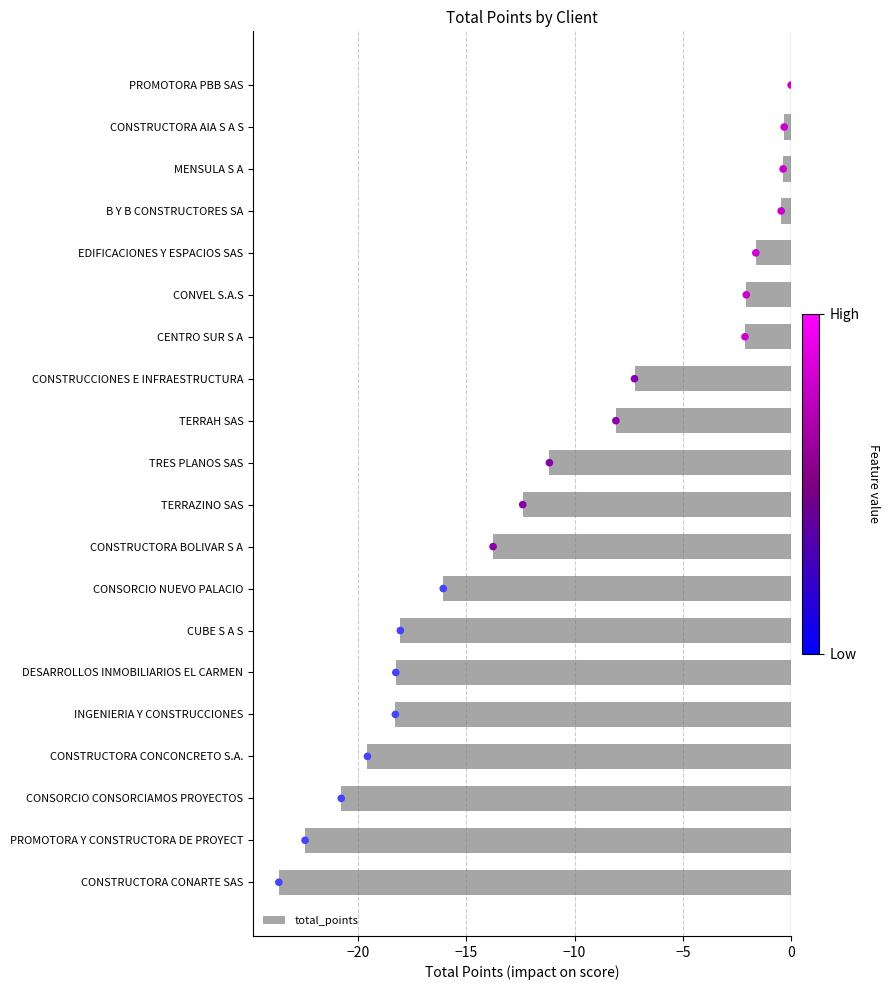

True or false: total_points has a value of -7.2 at CONSTRUCCIONES E INFRAESTRUCTURA.

True